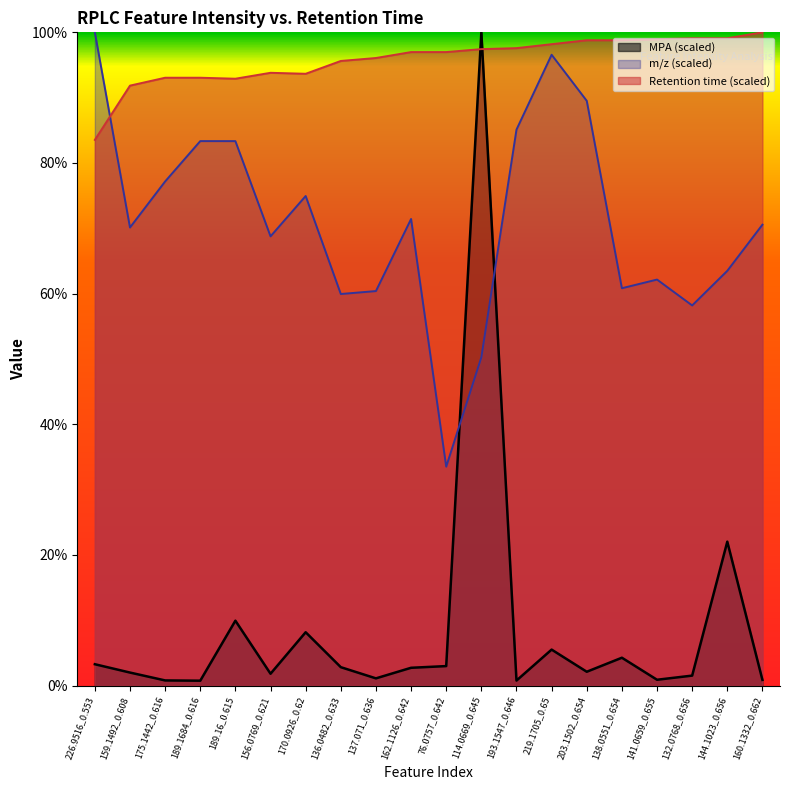

Which has a higher value, 189.1684_0.616 or 219.1705_0.65?

219.1705_0.65